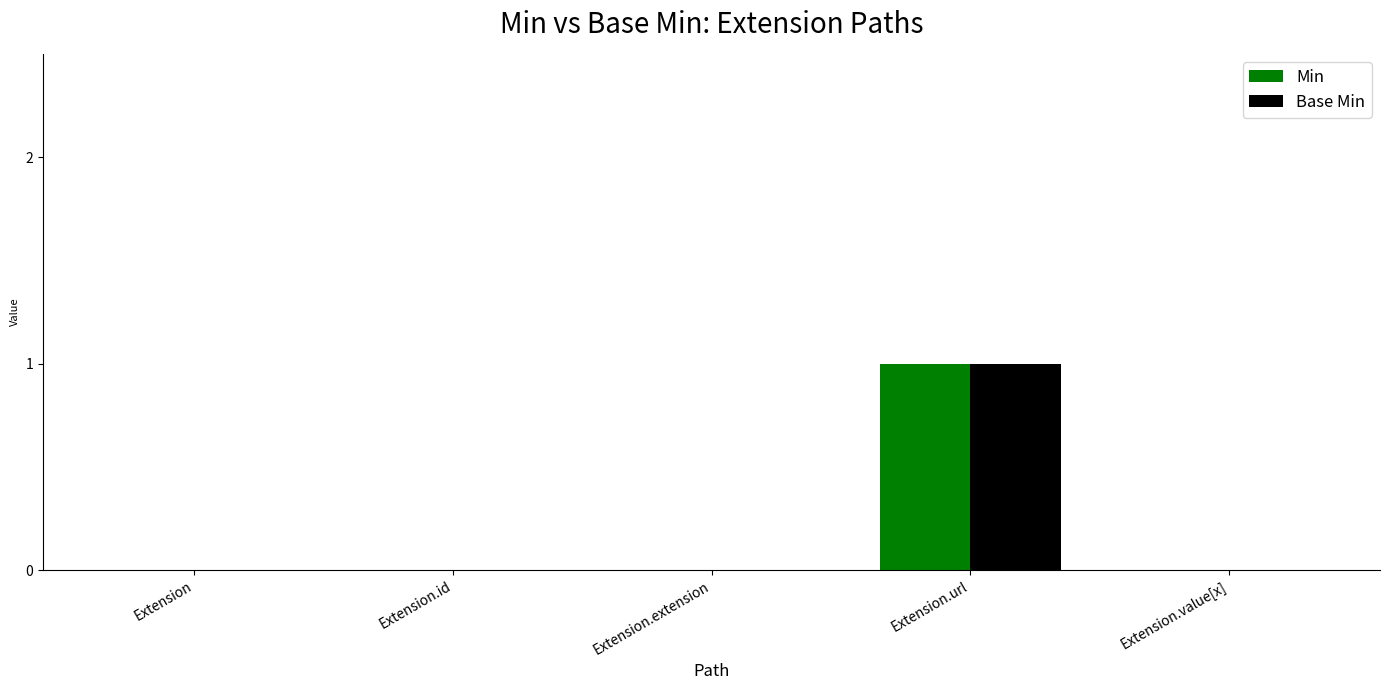

At which category is the sum across all series the highest?

Extension.url